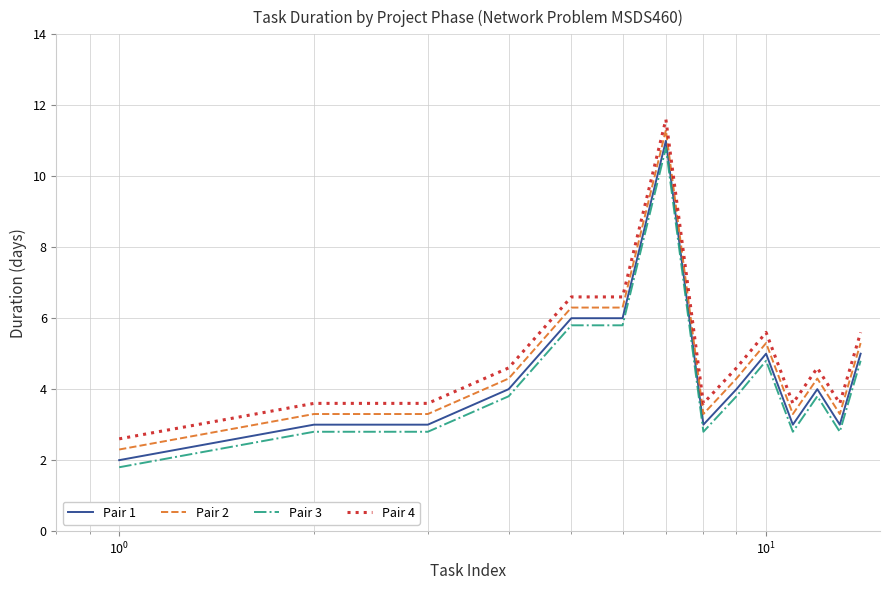

True or false: Pair 3 and Pair 4 intersect in this chart.

False